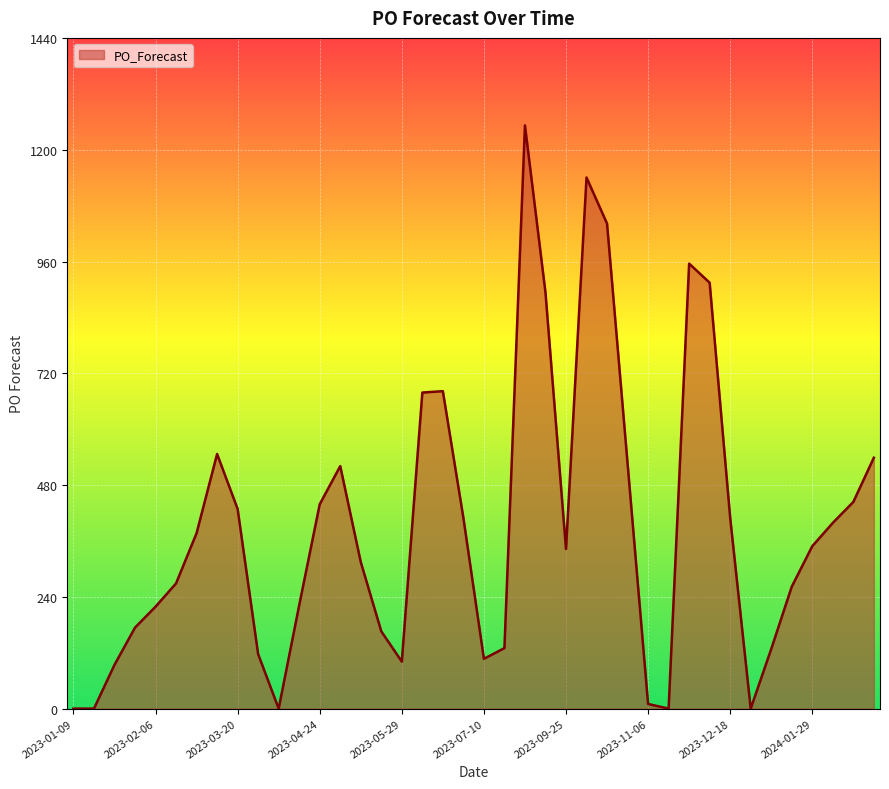

What is the difference between the maximum and minimum values?

1253